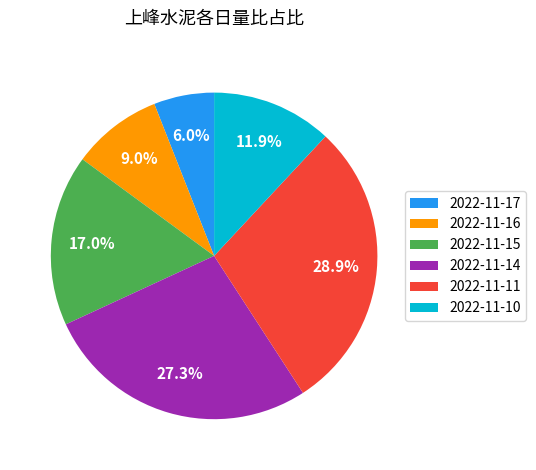

What percentage is the 2022-11-17 slice, to the nearest percent?

6%